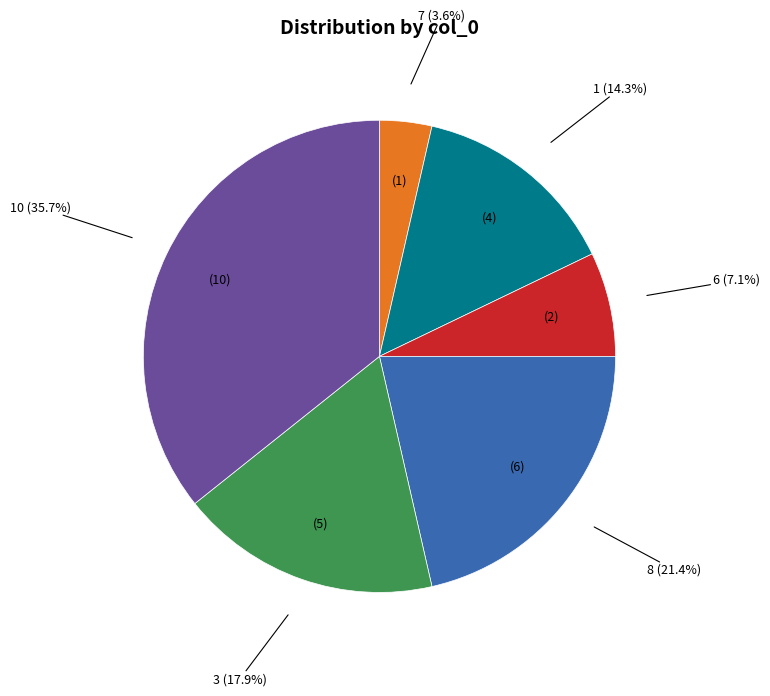

Is there any slice that represents more than half of the pie?

No